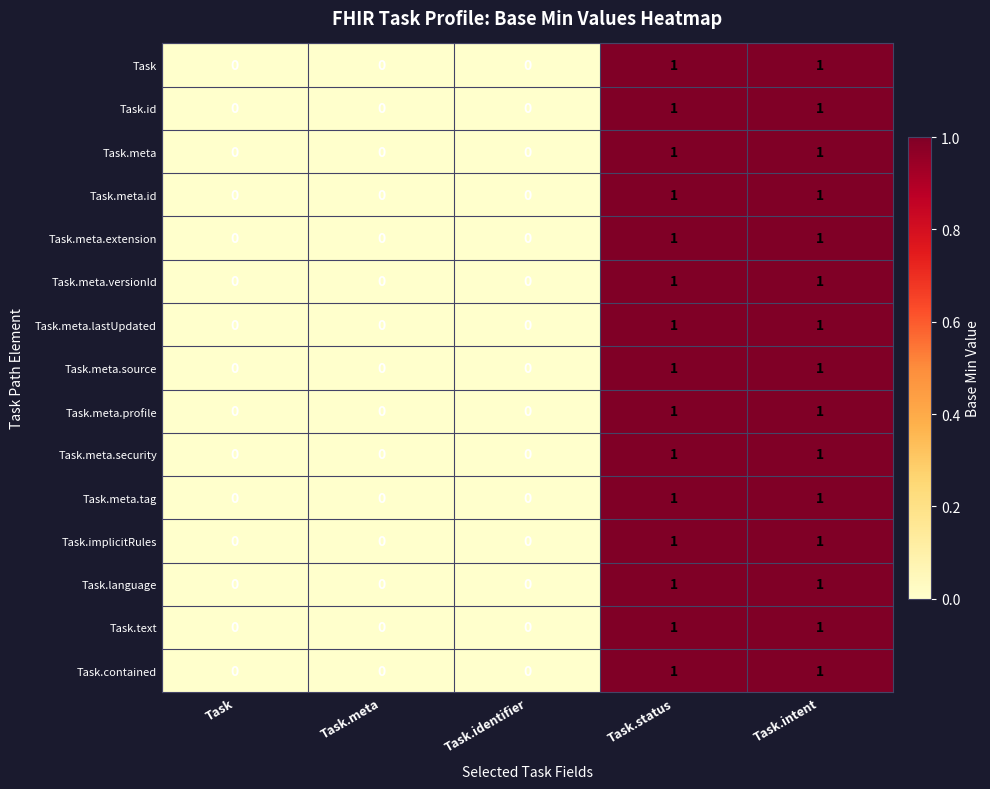

What is the total value across all series at Task.status?

15